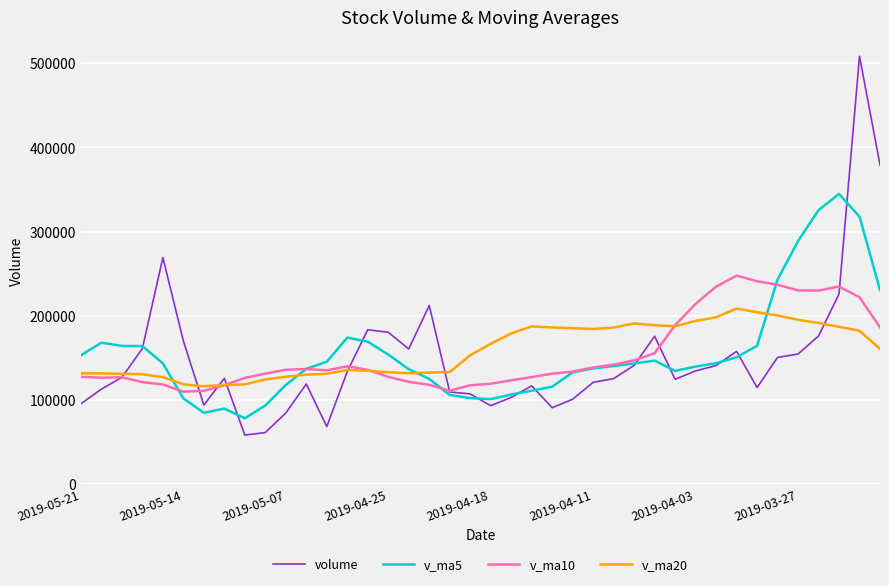

True or false: volume has more than 2 interior local peaks.

True